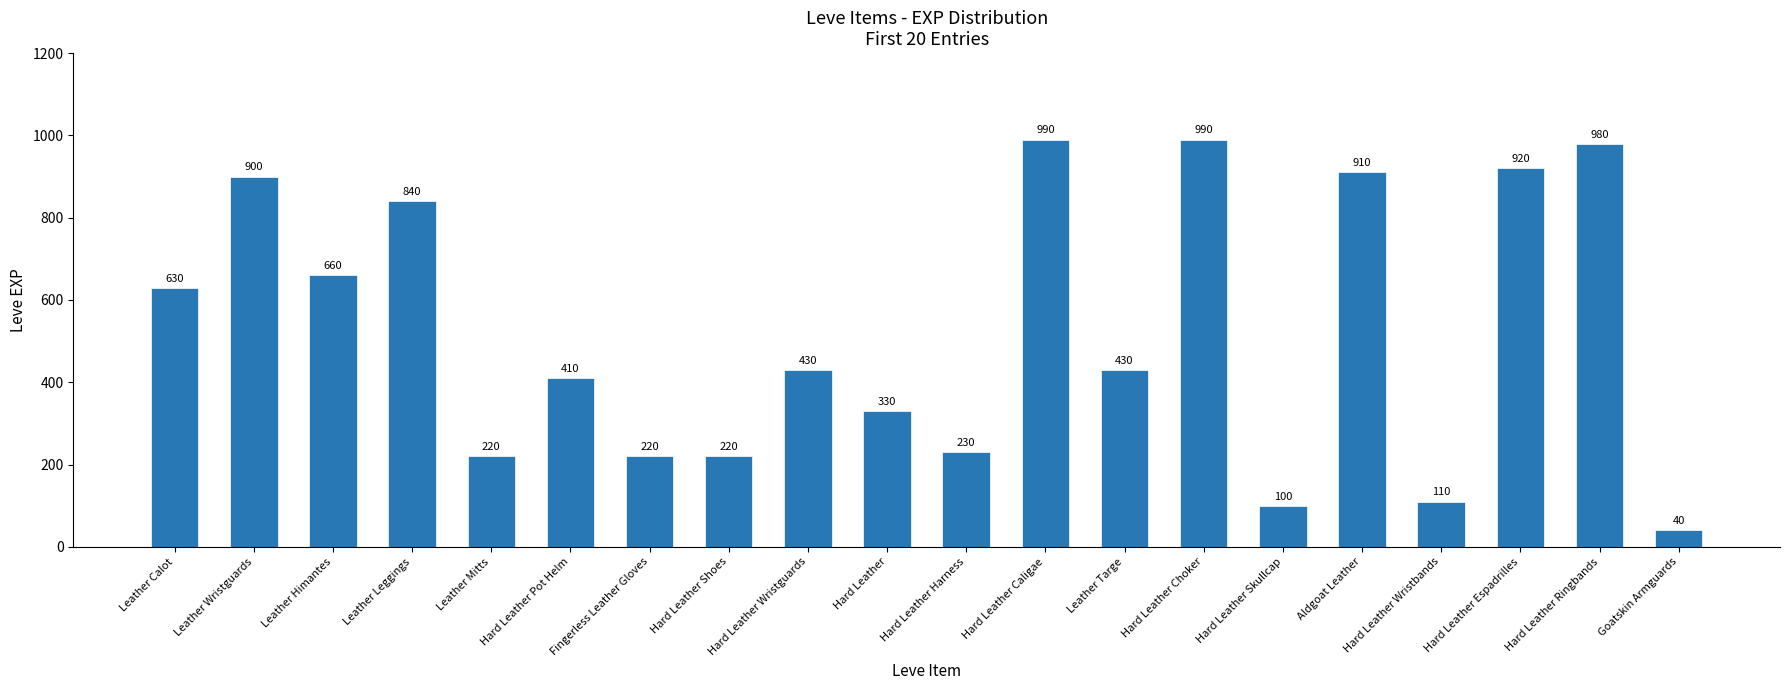

Reading left to right, transcribe all the data shown in this chart.

Leather Calot=630	Leather Wristguards=900	Leather Himantes=660	Leather Leggings=840	Leather Mitts=220	Hard Leather Pot Helm=410	Fingerless Leather Gloves=220	Hard Leather Shoes=220	Hard Leather Wristguards=430	Hard Leather=330	Hard Leather Harness=230	Hard Leather Caligae=990	Leather Targe=430	Hard Leather Choker=990	Hard Leather Skullcap=100	Aldgoat Leather=910	Hard Leather Wristbands=110	Hard Leather Espadrilles=920	Hard Leather Ringbands=980	Goatskin Armguards=40